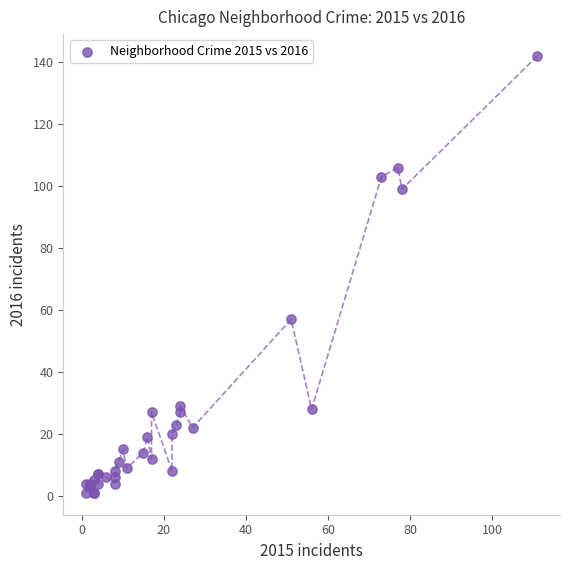

What Y value in the scatter plot is closest to 71?

57